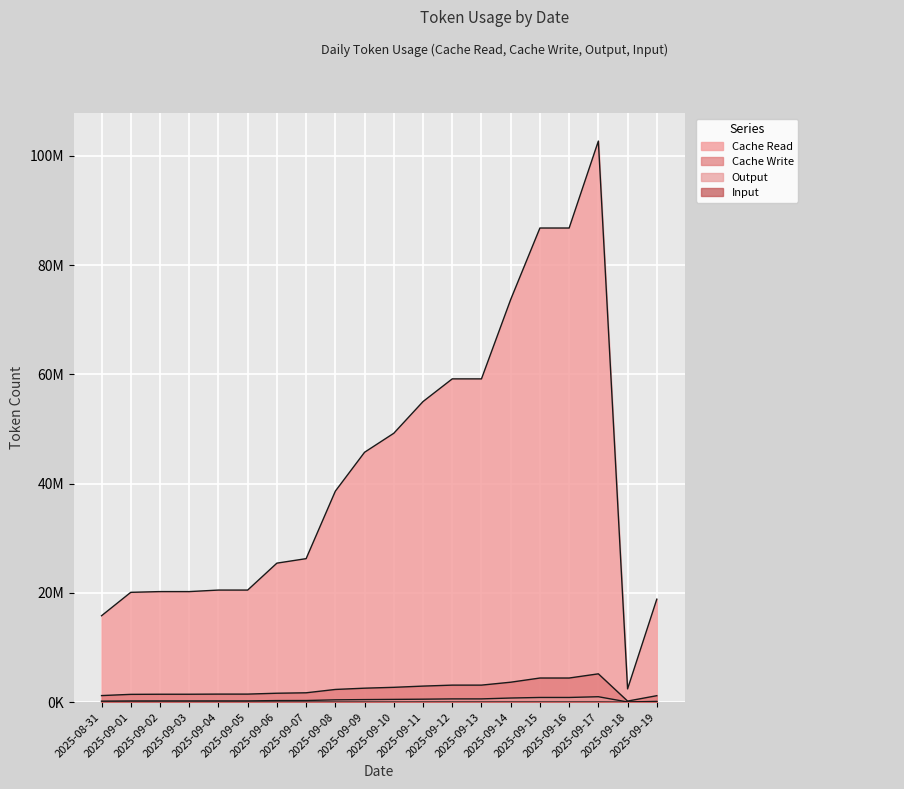

How many values in the Cache Read series are below 38630209?

10